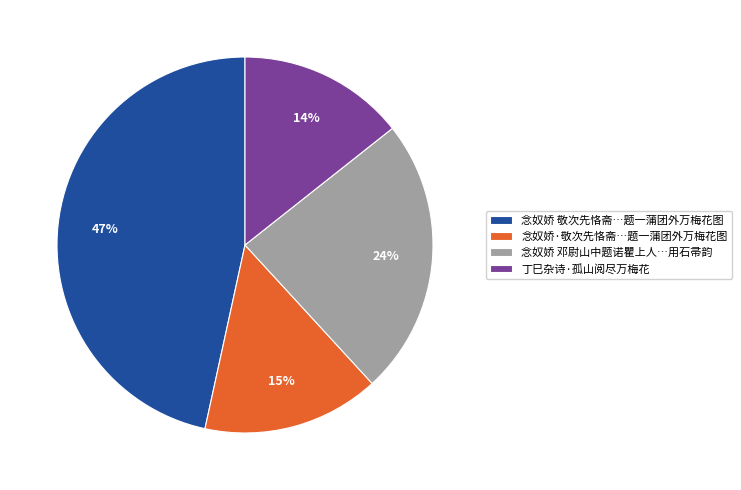

Is 念奴娇 敬次先恪斋…题一蒲团外万梅花图 the majority of the pie?

No